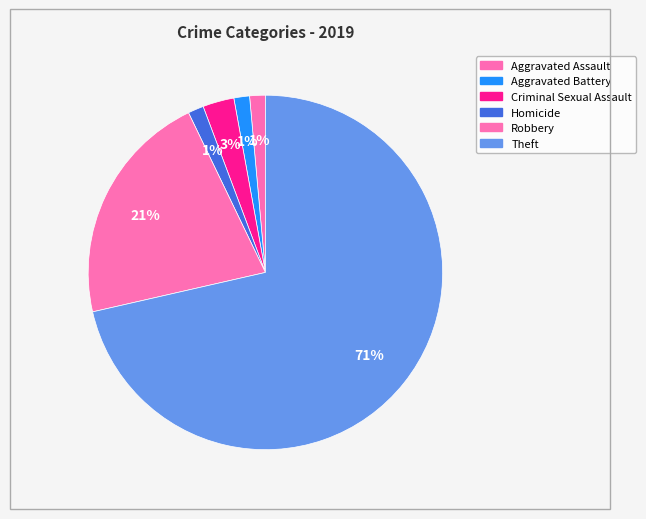

What percentage is the Aggravated Assault slice, to the nearest percent?

1%